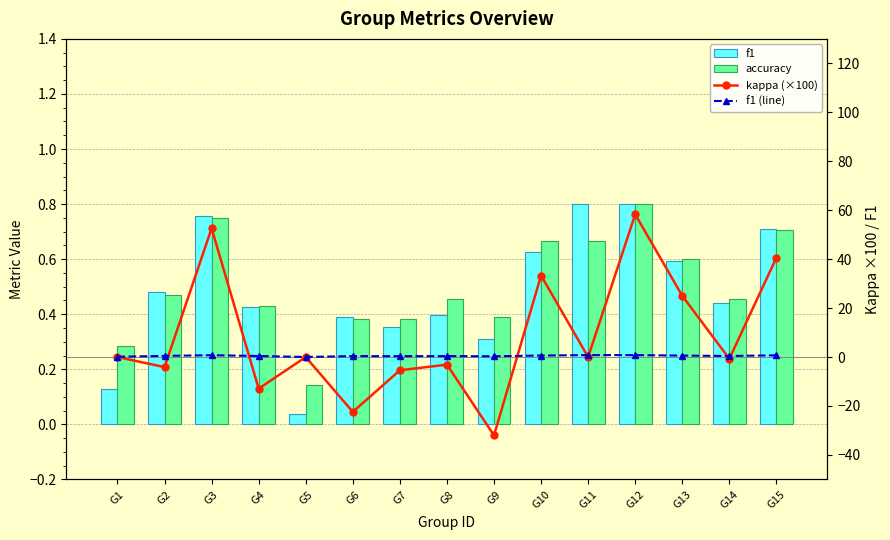

Count the number of data series in this chart.

4